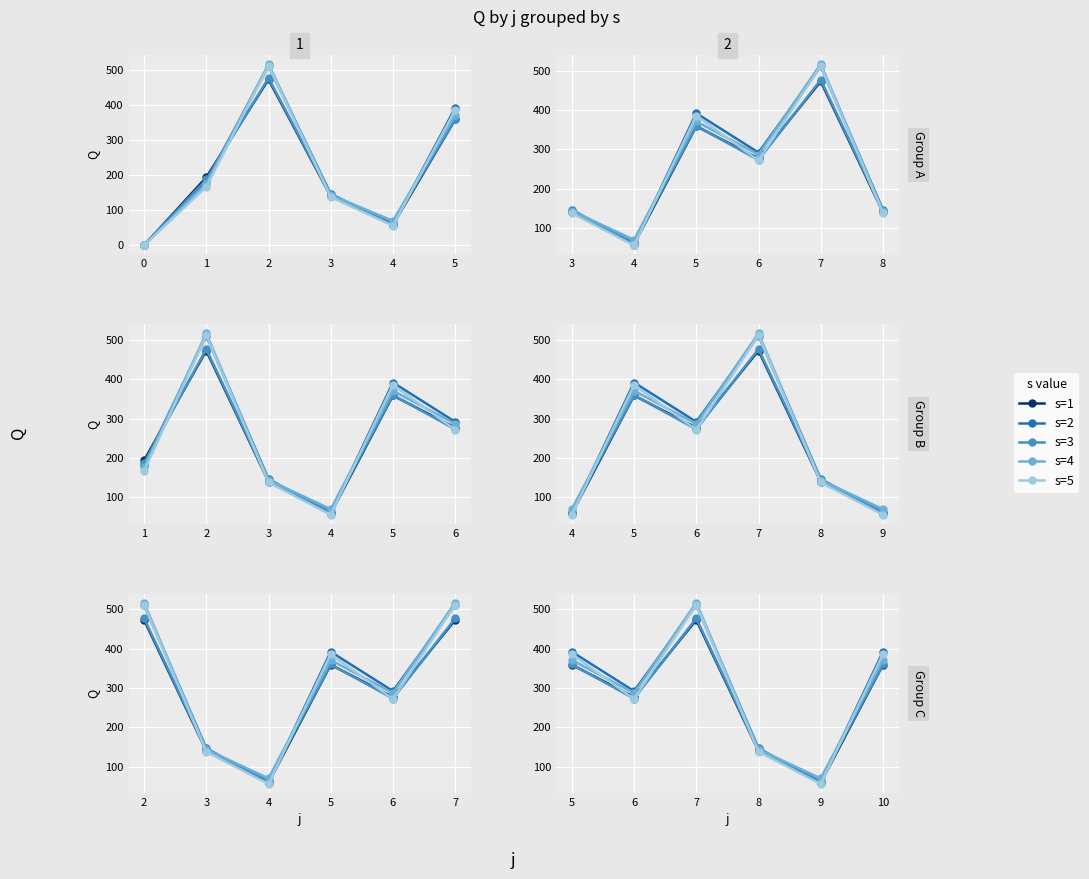

What is the average value of the s=5 series?

292